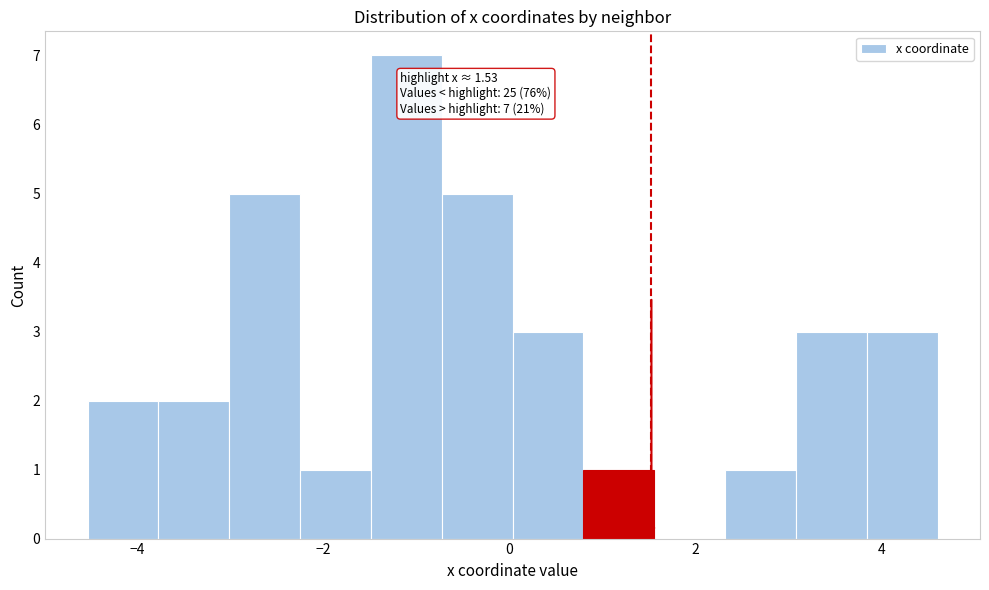

Around what value on the x-axis is the tallest bar? Give the approximate position of its centre, as read against the axis.

-1.2